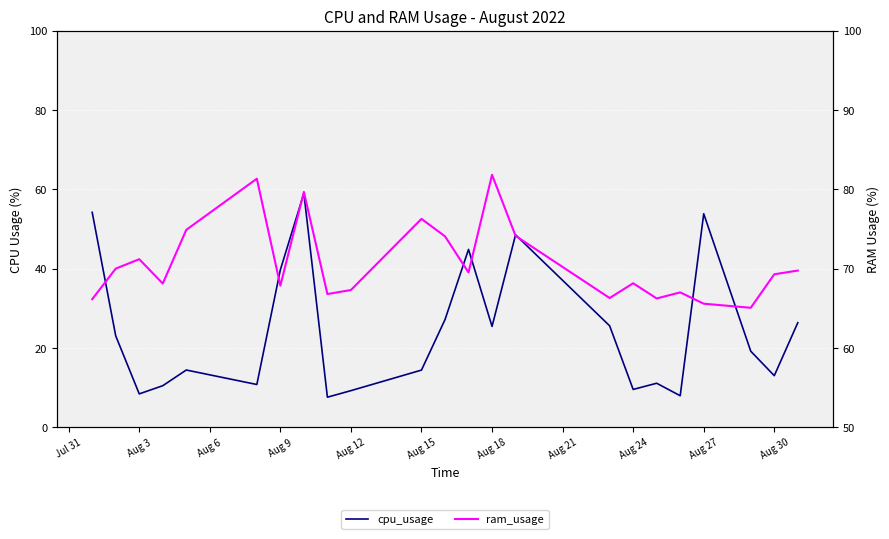

Rank the series by their maximum value, from lowest to highest.

cpu_usage, ram_usage